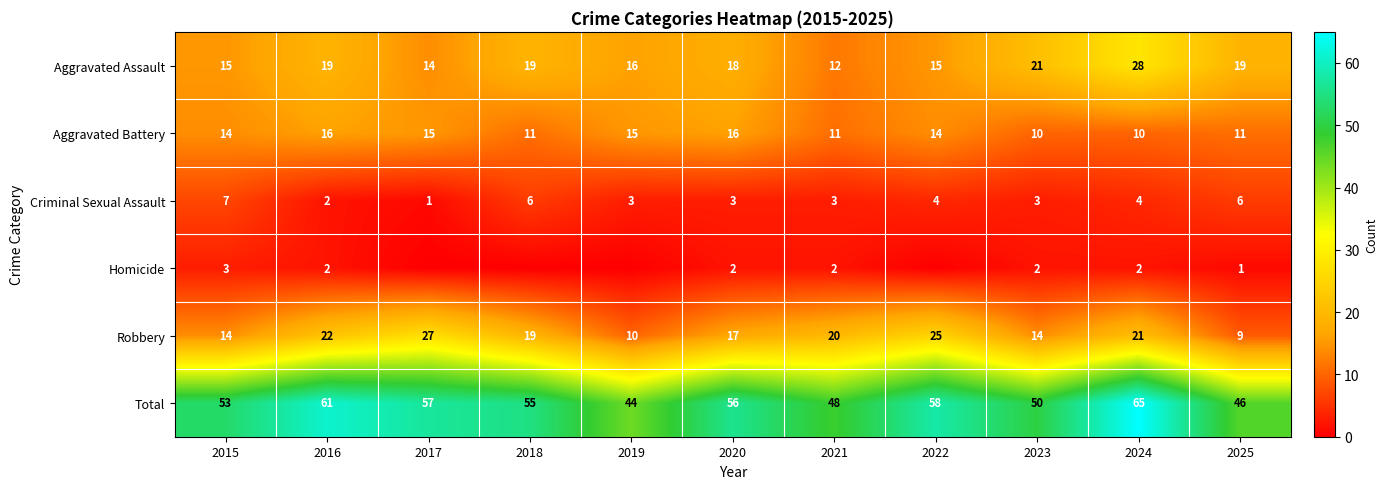

What is the highest value of the Criminal Sexual Assault series?

7